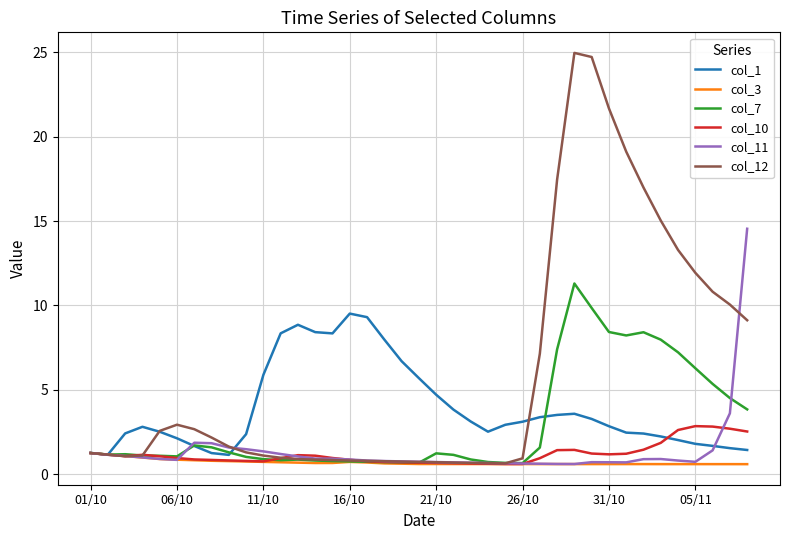

Which series has the largest total across all categories?

col_12